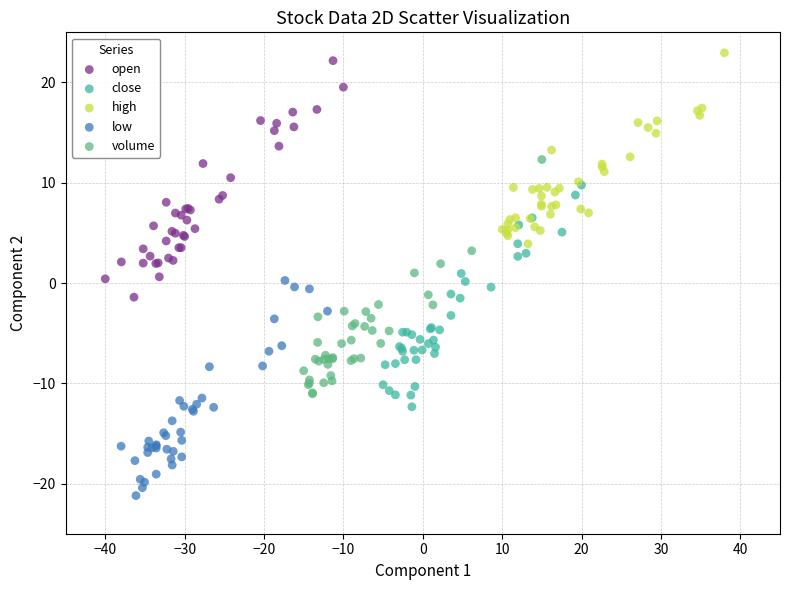

Which series reaches the minimum Y coordinate?

low